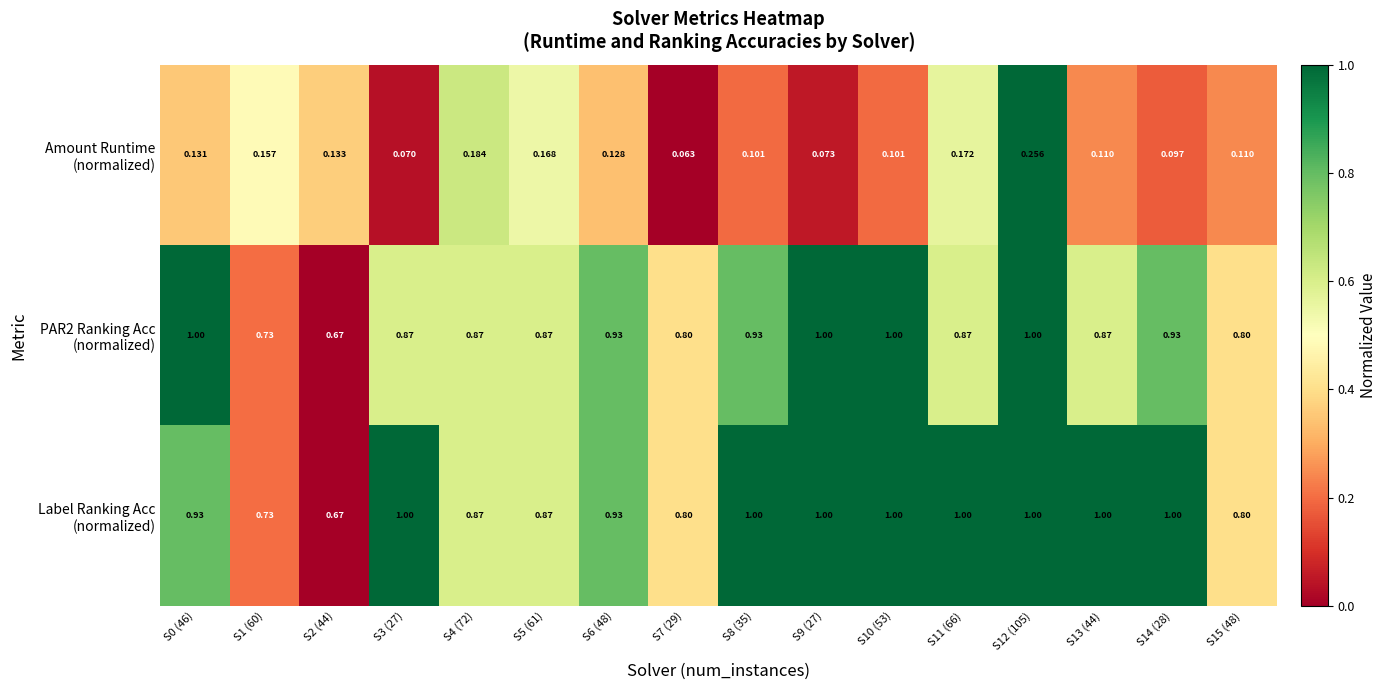

How many data points does each series have?

16